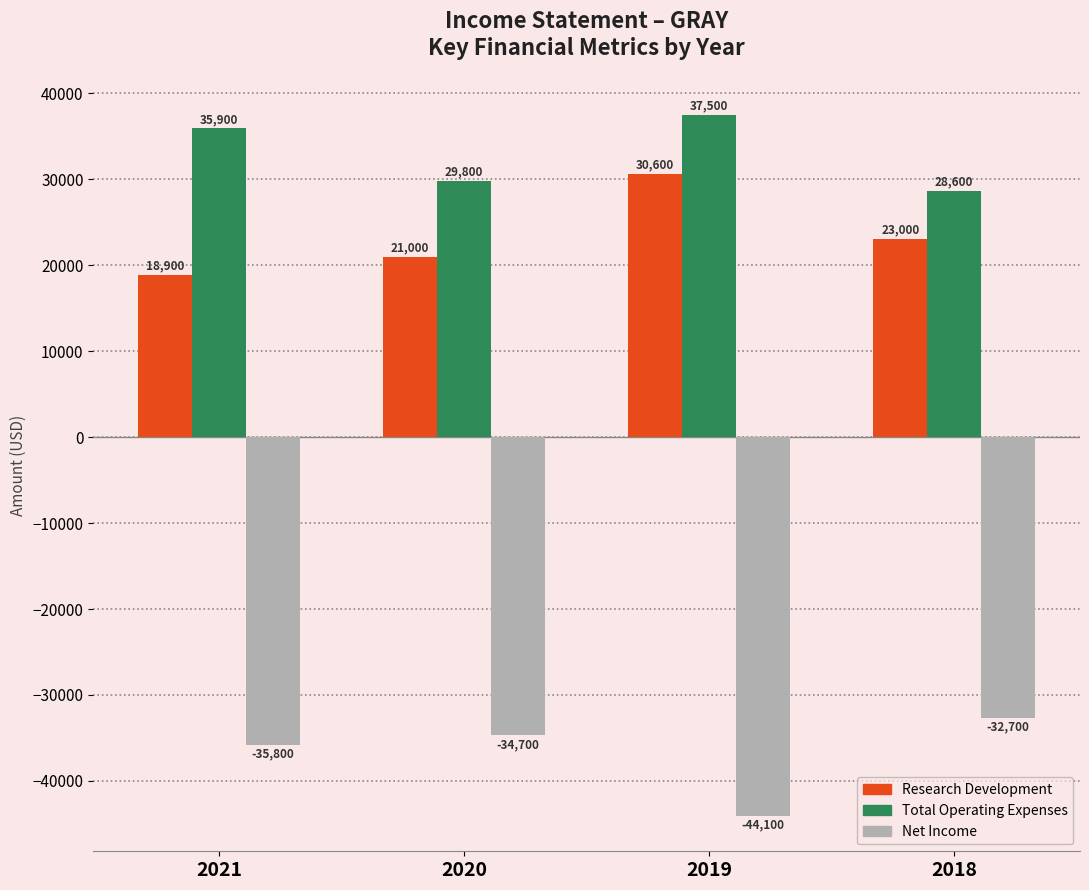

What is the difference between the maximum and minimum values in the Research Development series?

11700